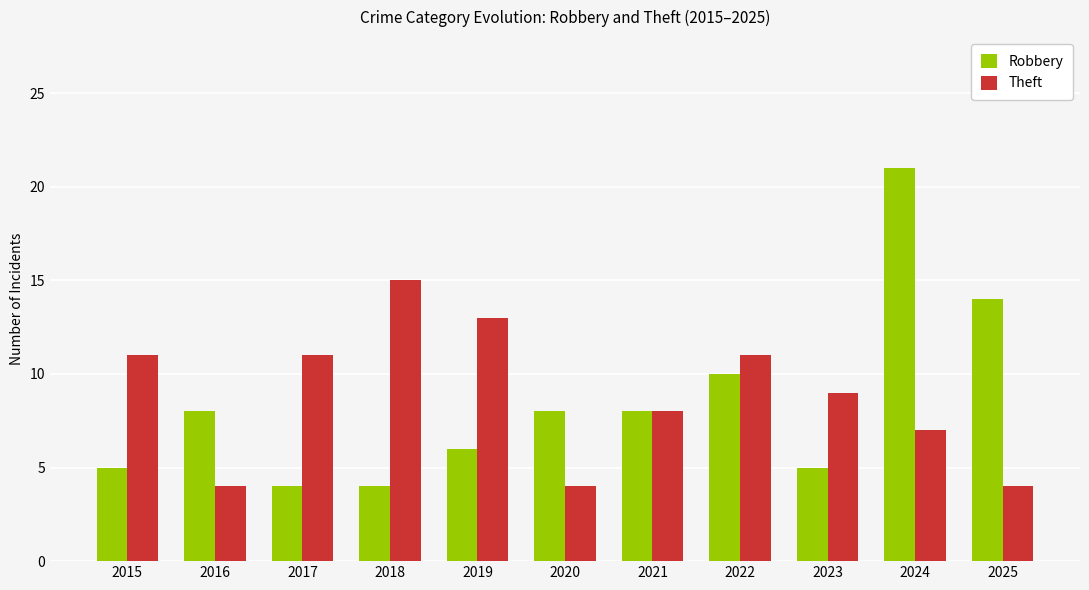

Reading left to right, extract all data points from this chart.

Robbery: 5	8	4	4	6	8	8	10	5	21	14
Theft: 11	4	11	15	13	4	8	11	9	7	4